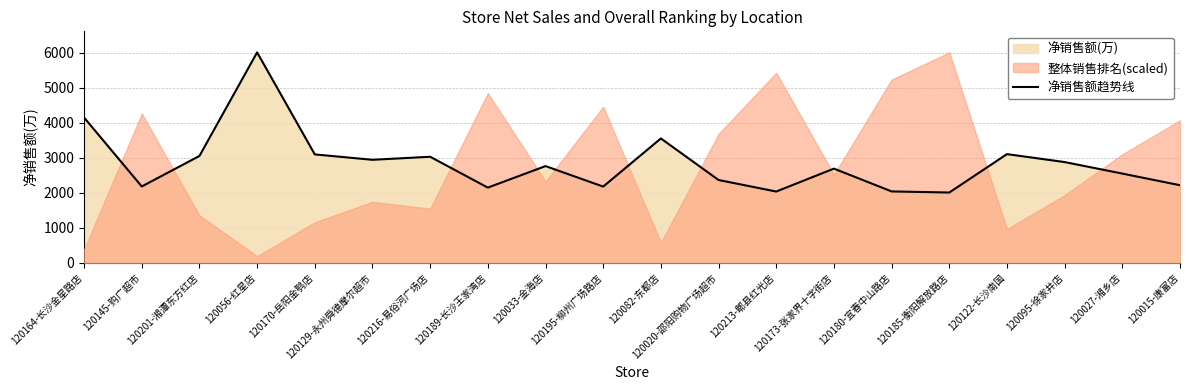

Rank the categories by value from lowest to highest.

120185-衡阳解放路店, 120213-郫县红光店, 120180-宜春中山路店, 120189-长沙王家湾店, 120195-柳州广场路店, 120145-购广超市, 120015-康富店, 120020-邵阳购物广场超市, 120027-湘乡店, 120173-张家界十字街店, 120033-金海店, 120095-徐家井店, 120129-永州舜德摩尔超市, 120216-易俗河广场店, 120201-湘潭东方红店, 120170-岳阳金鹗店, 120122-长沙南国, 120082-东都店, 120164-长沙金星路店, 120056-红星店